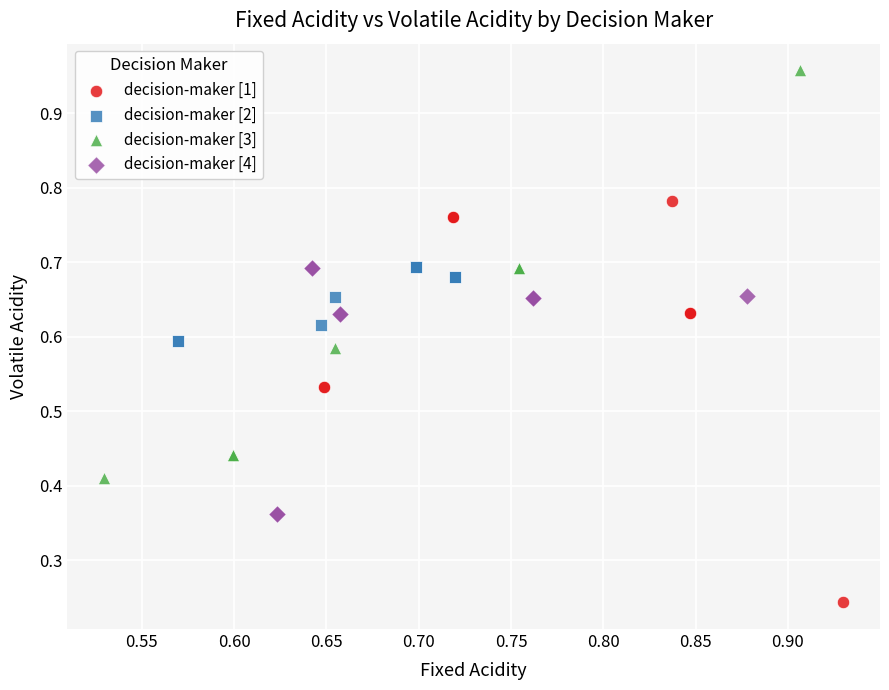

Which series reaches the maximum Y coordinate?

decision-maker [3]